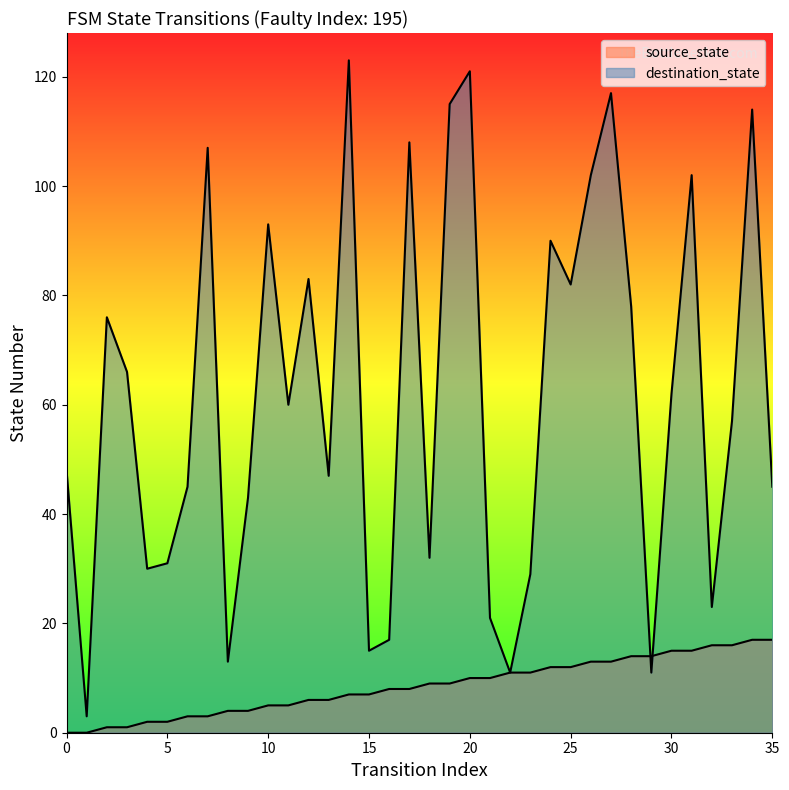

Which category has the highest value across all series?

14